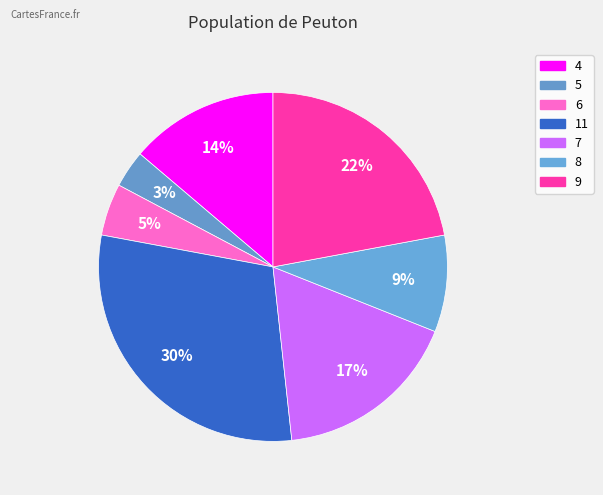

Do 5 and 4 together represent more than half of the pie?

No